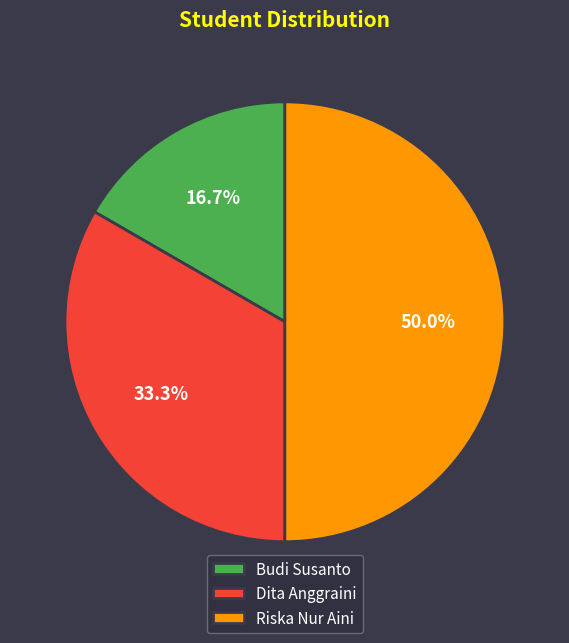

Rank the categories by value from lowest to highest.

Budi Susanto, Dita Anggraini, Riska Nur Aini